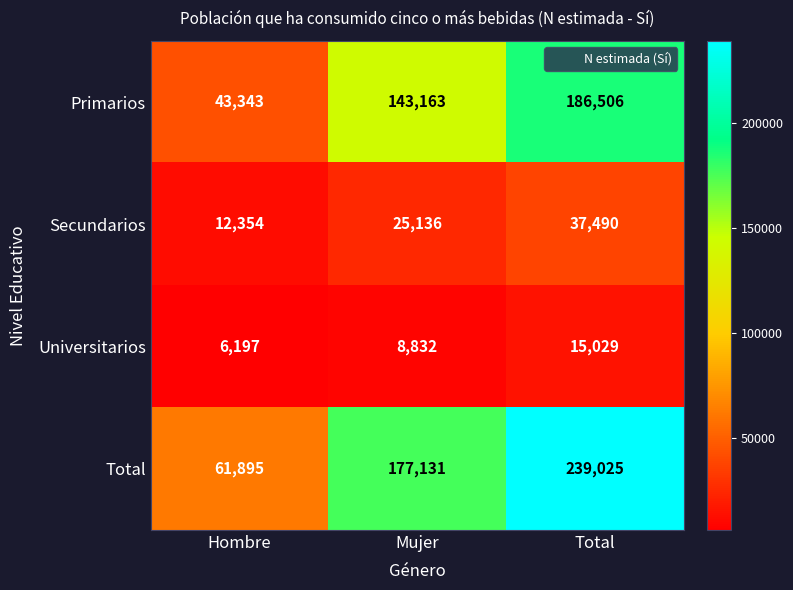

Reading left to right, transcribe all the data shown in this chart.

Primarios: 43343	143163	186506
Secundarios: 12354	25136	37490
Universitarios: 6197	8832	15029
Total: 61895	177131	239025